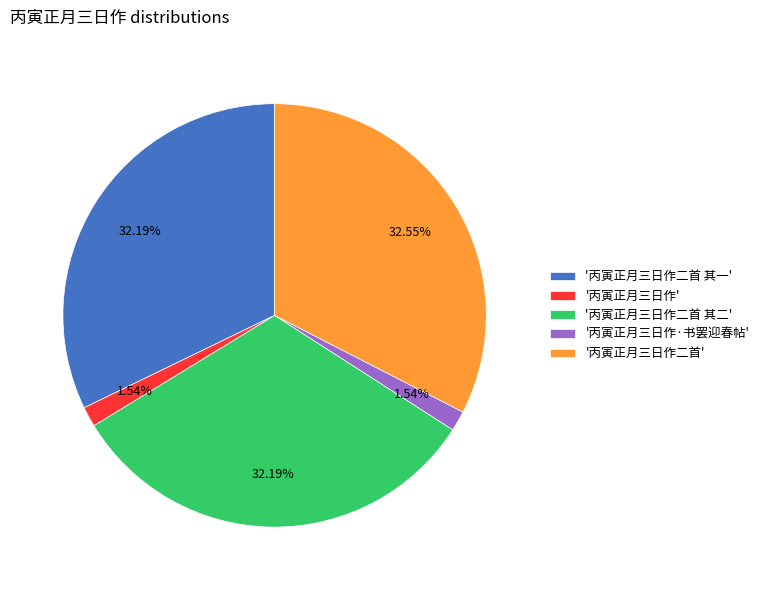

Do '丙寅正月三日作二首 其二' and '丙寅正月三日作二首 其一' together represent more than half of the pie?

Yes